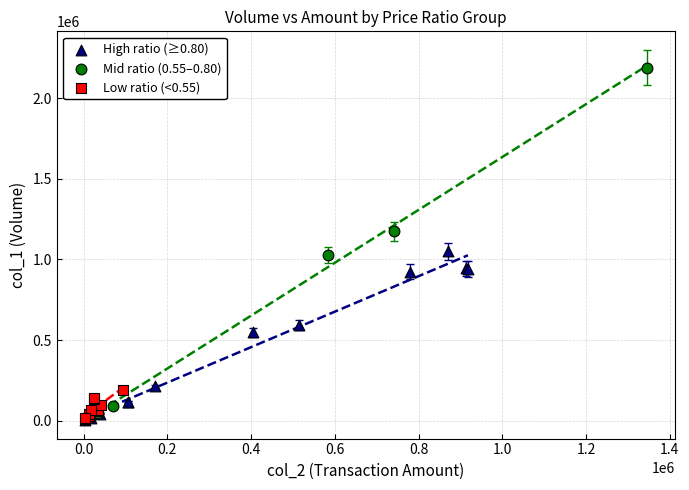

Which series has the widest spread of Y values?

Mid ratio (0.55–0.80)